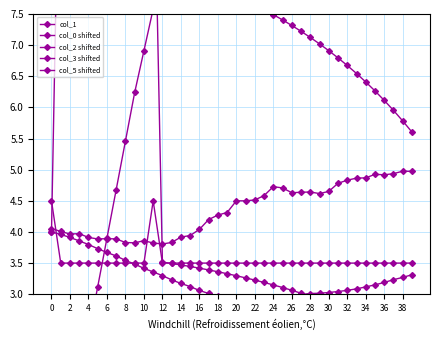

Is it true that col_1 equals 10.3 at 33?

False